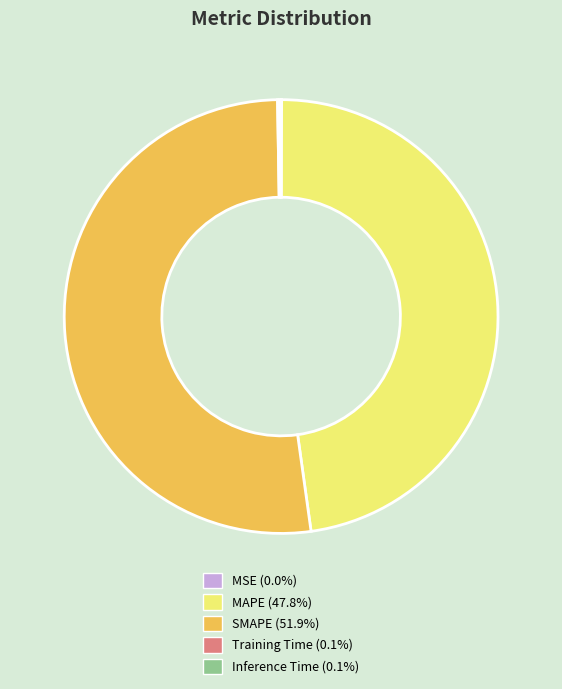

Which category accounts for the majority?

SMAPE